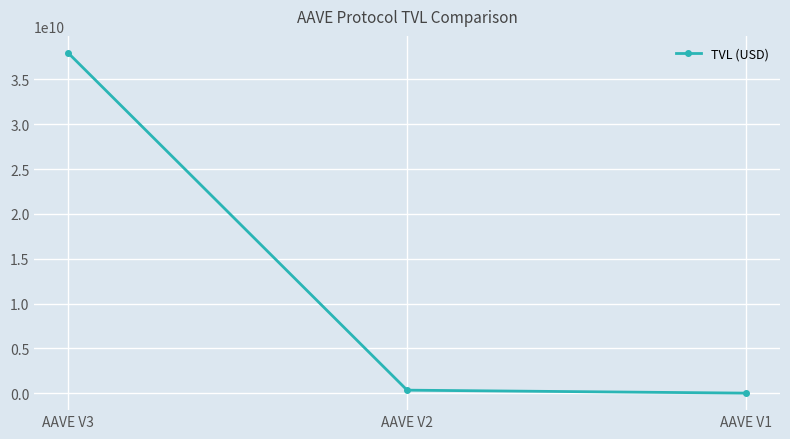

What is the sum of all values?

38306859257.0